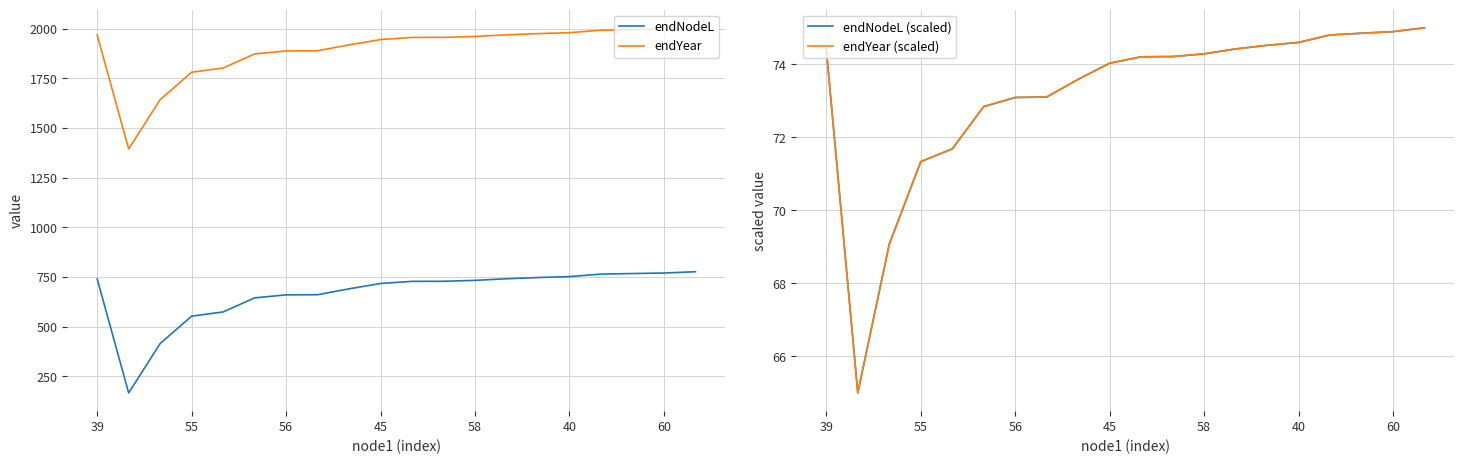

The value of endYear at 40 is 1979.1. True or false?

True